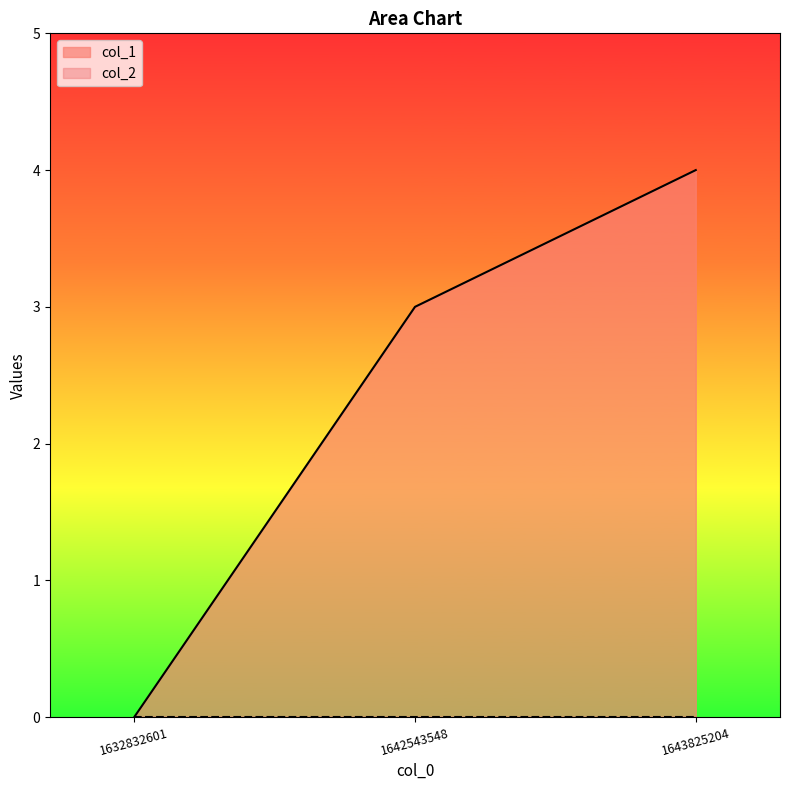

How many values are between 0 and 4?

3